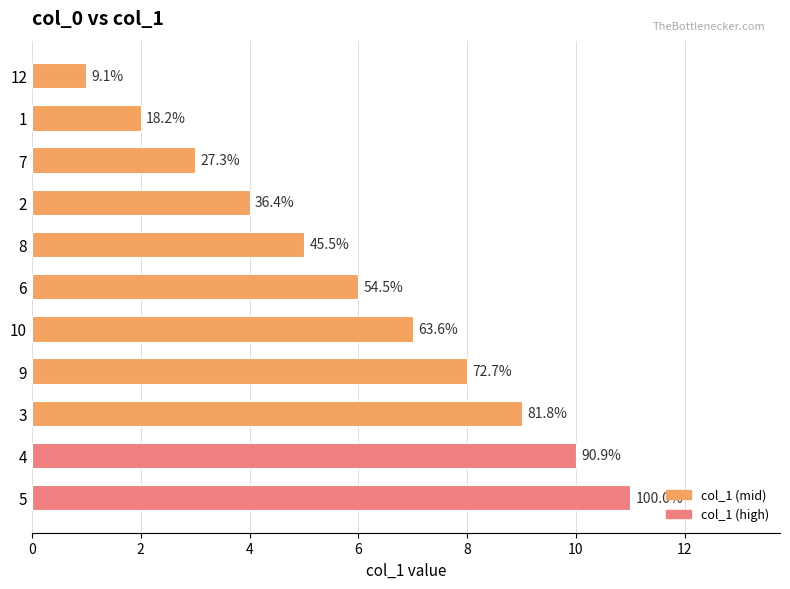

What is the smallest value displayed?

1